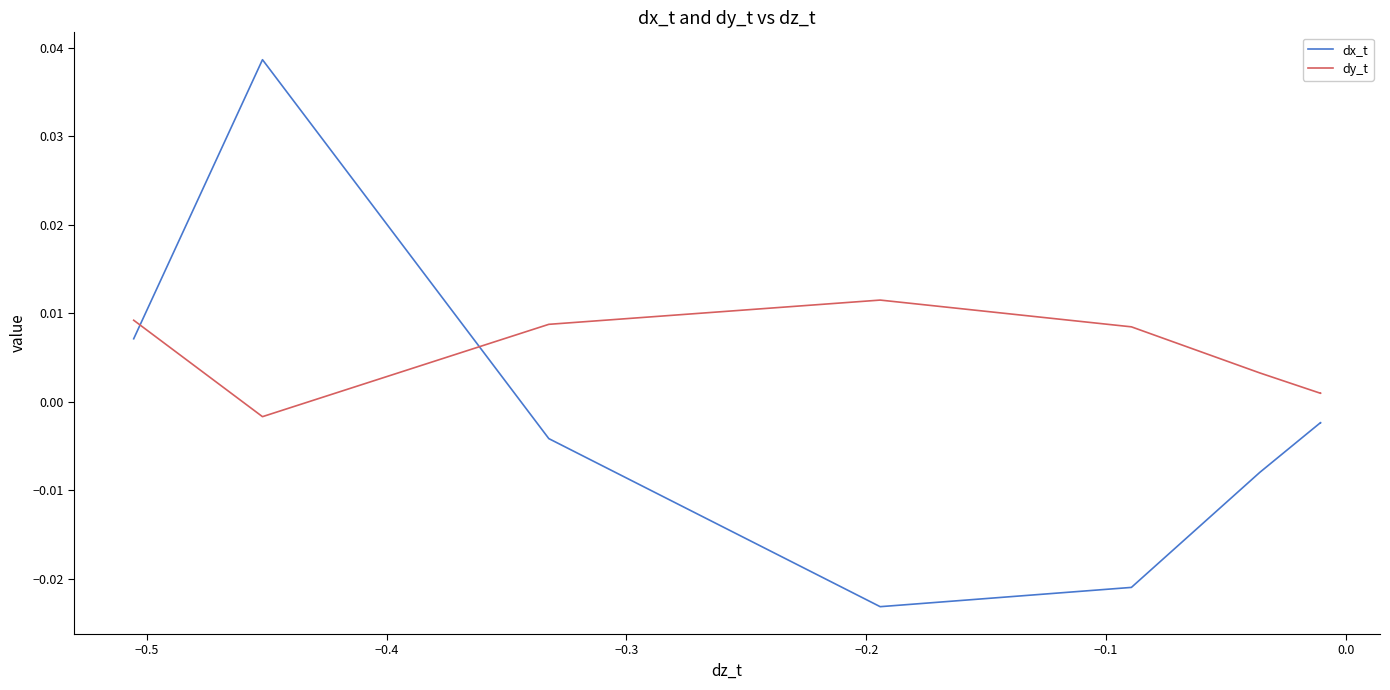

Which series has the largest total across all categories?

dy_t